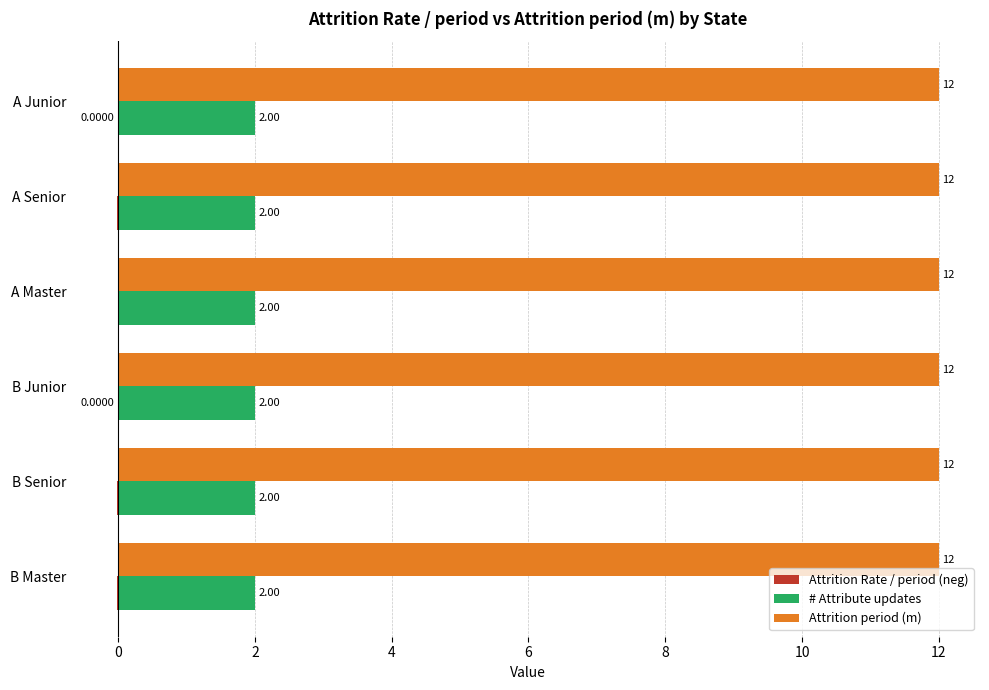

What is the sum of the # Attribute updates values at B Master and A Master?

4.0